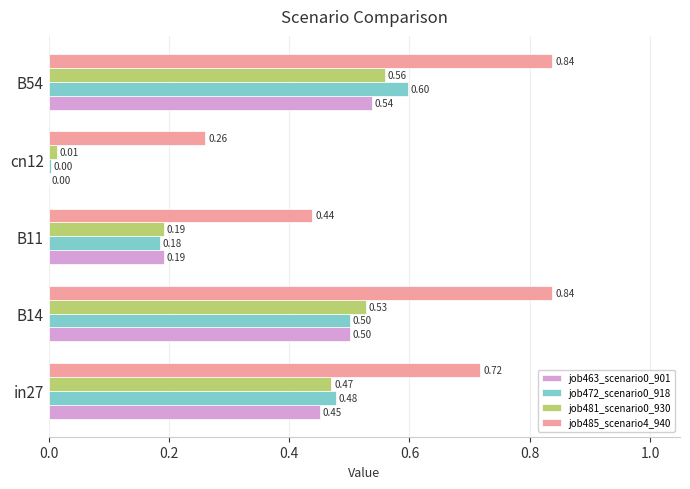

What is the sum of all job463_scenario0_901 values?

1.7